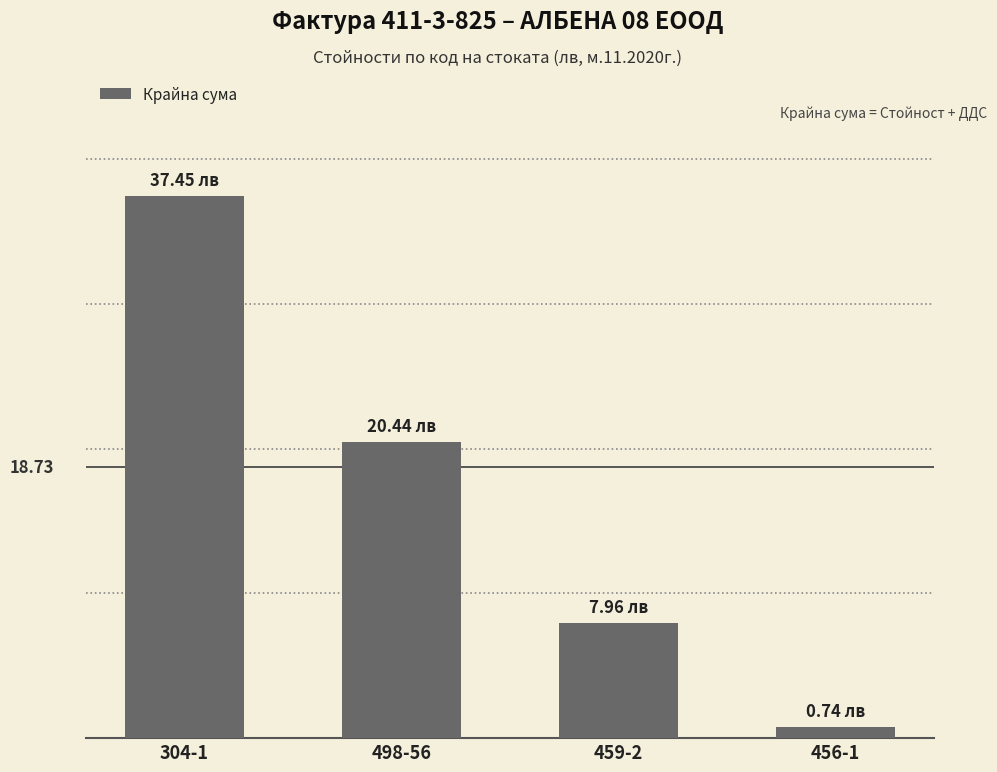

Does the chart contain any negative values?

No